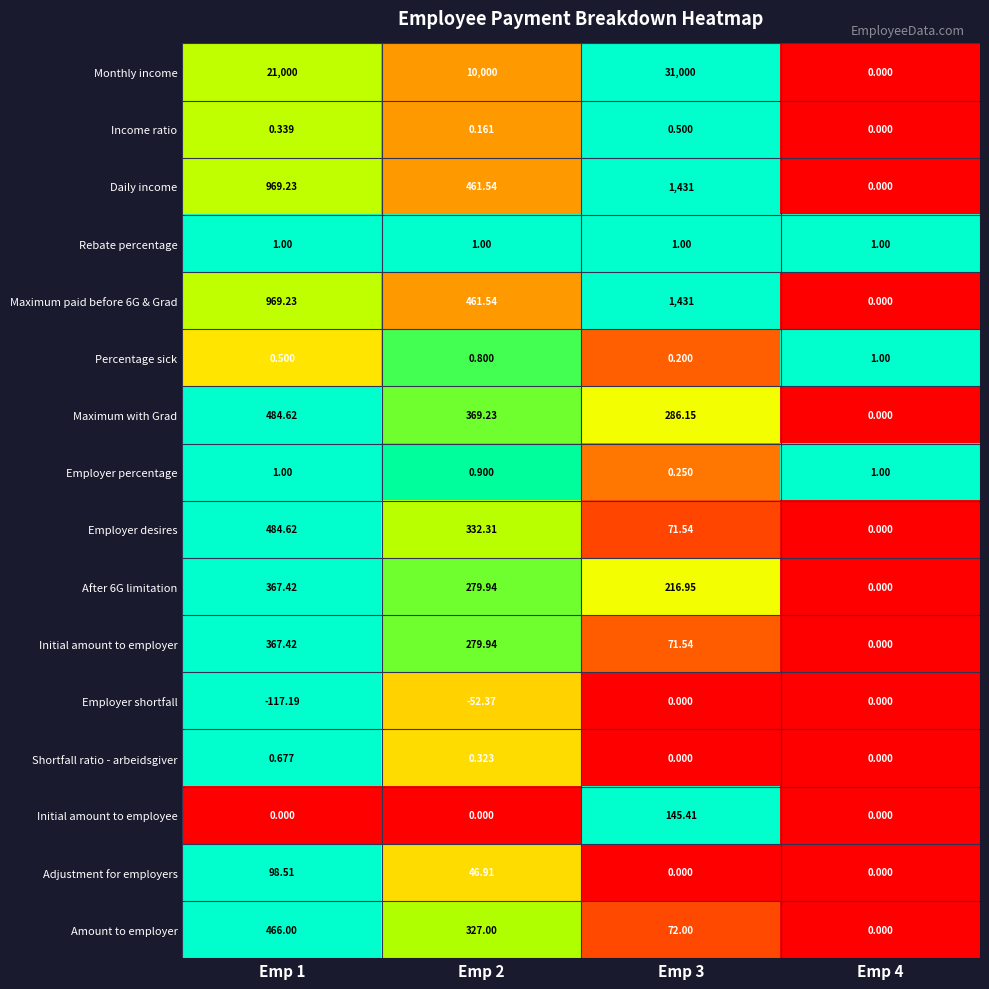

Is the value of Initial amount to employee at Emp 4 greater than the value of Percentage sick at Emp 1?

No